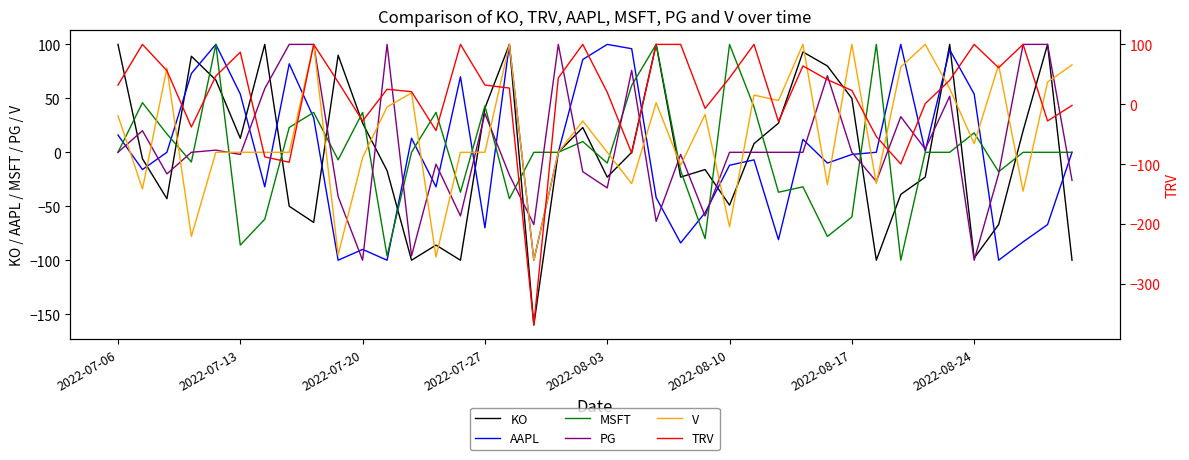

Which series changed the most between 8 and 22?

KO